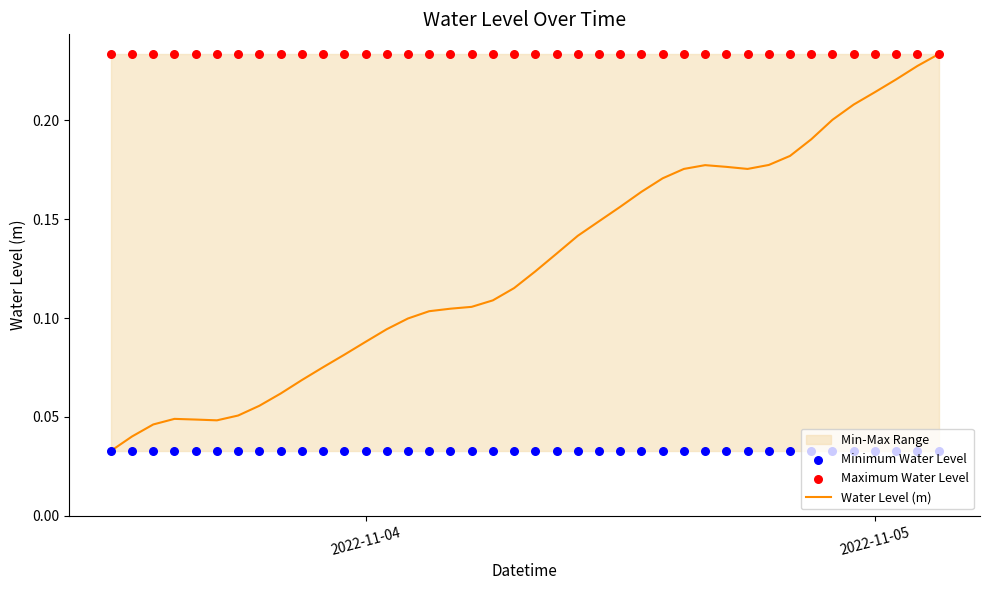

Which series reaches the maximum Y coordinate?

Water Level (m)